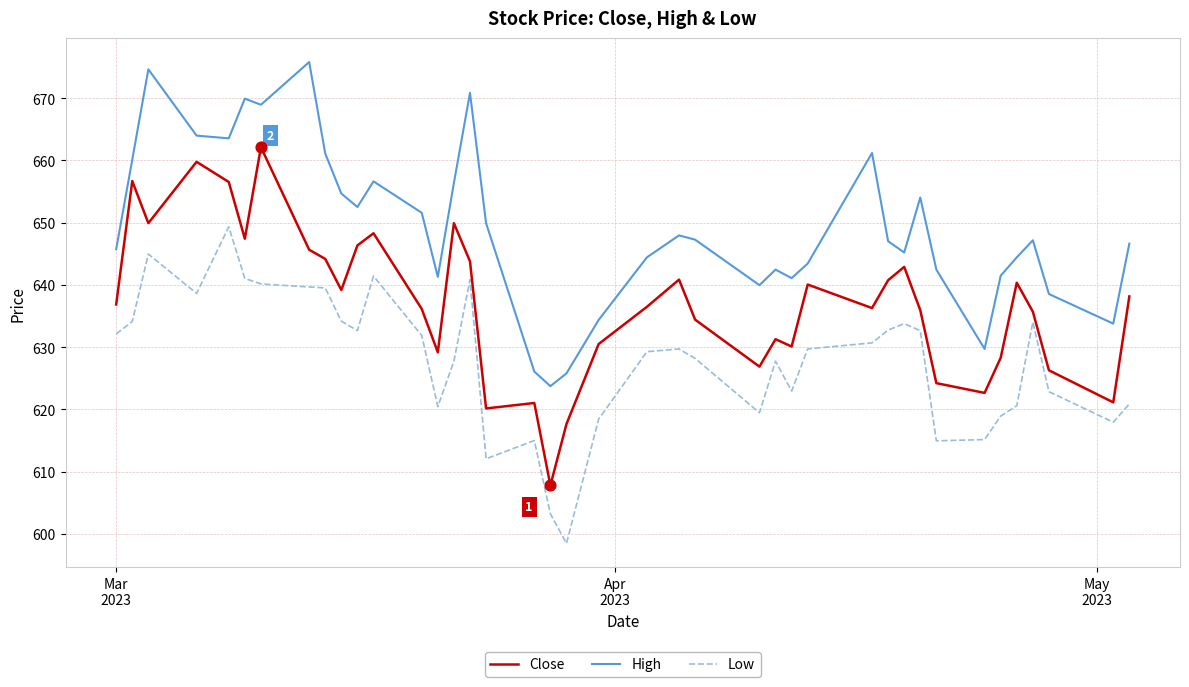

Rank the series by their maximum value, from lowest to highest.

Low, Close, High